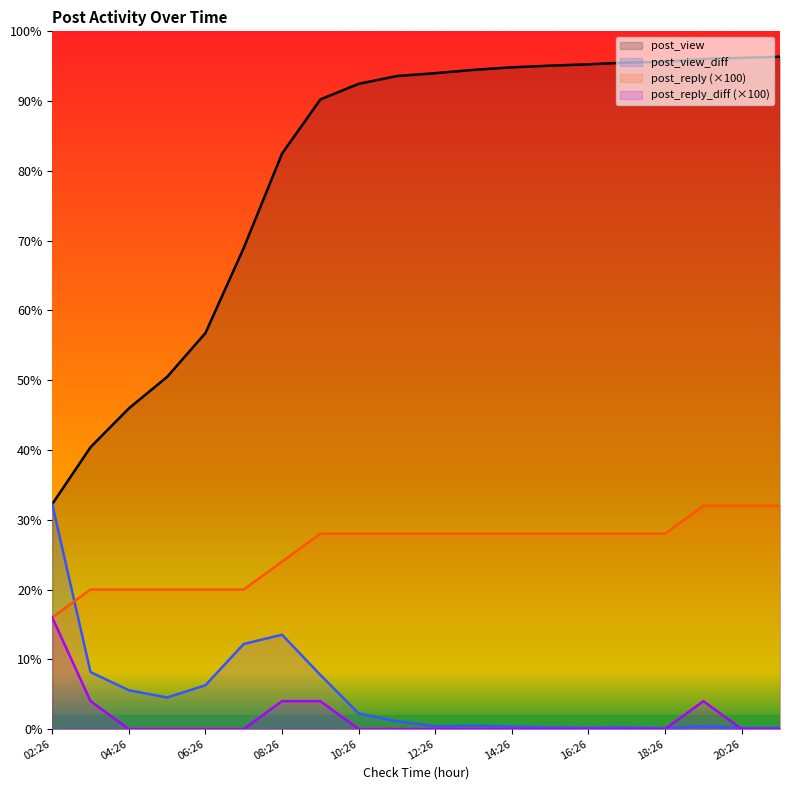

The post_reply_diff series shows -213 at 14:26. True or false?

False